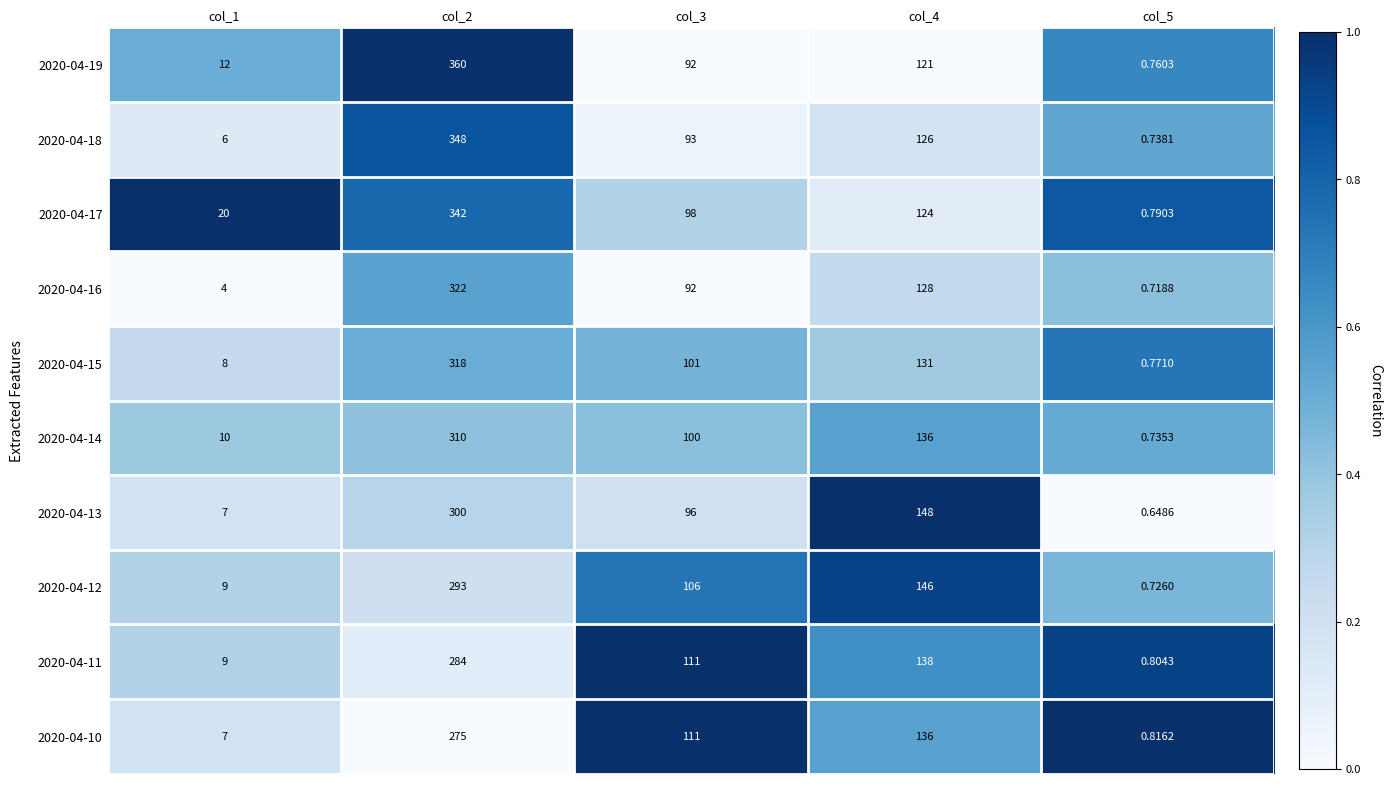

How many distinct data groups are displayed?

10